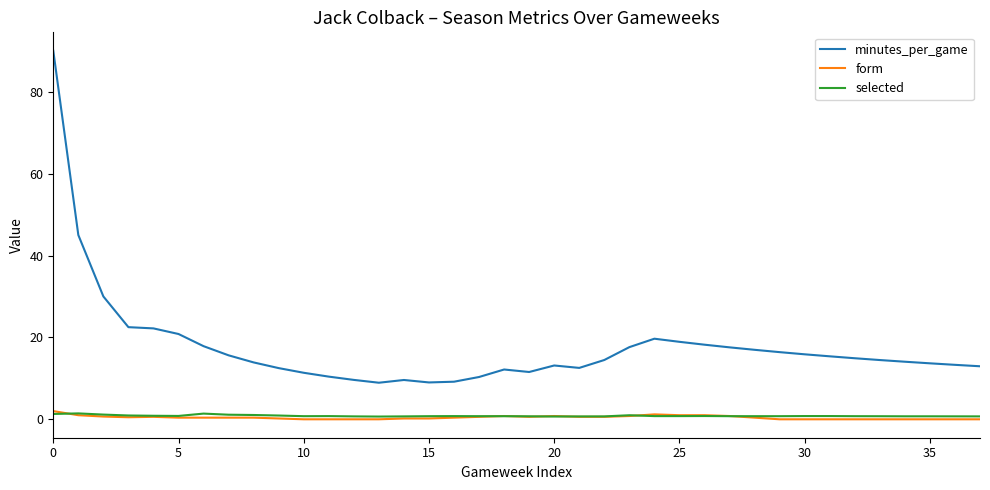

What is the difference between the maximum and minimum values in the selected series?

0.8